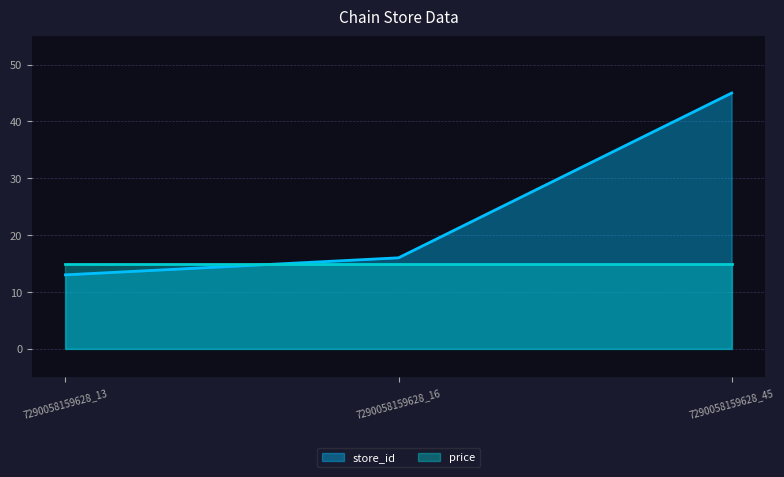

What is the difference between the values at 7290058159628_13 and 7290058159628_45?

32